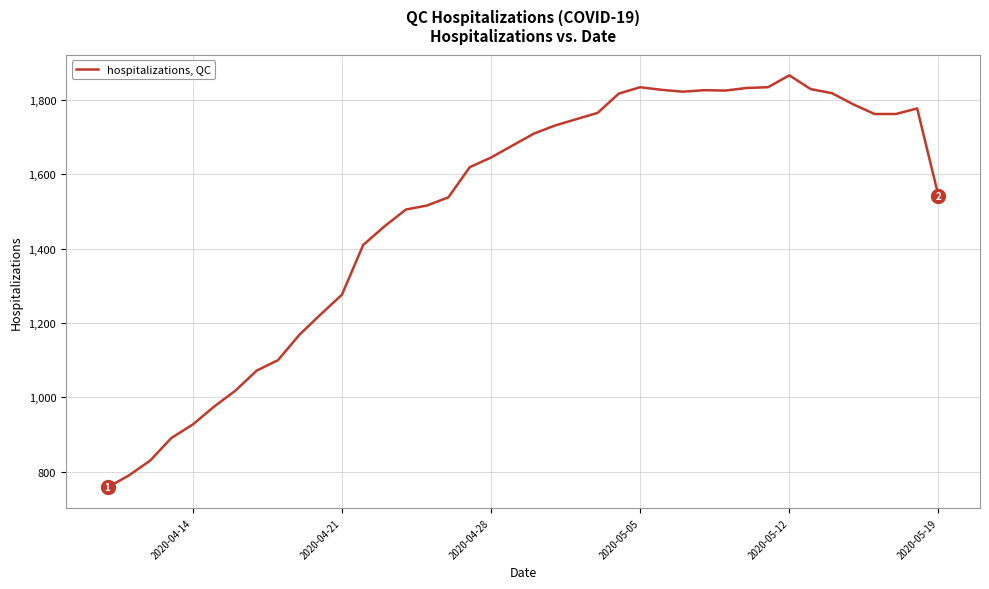

Count the number of data series in this chart.

1